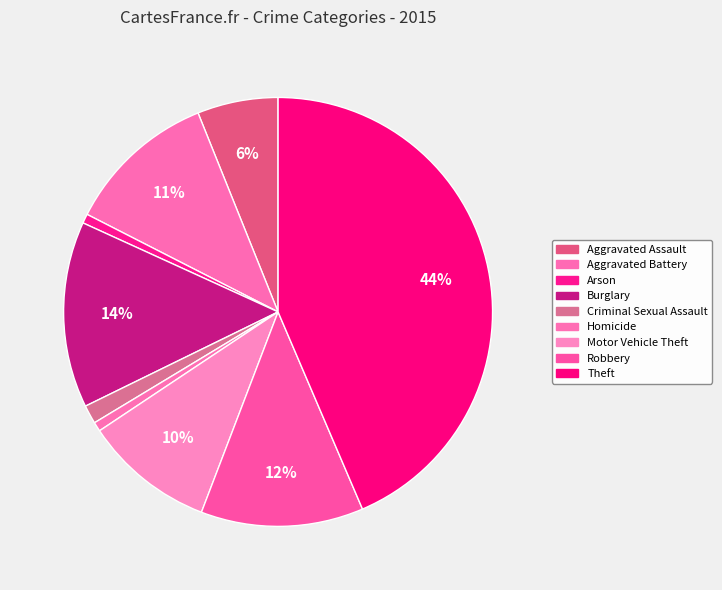

Count the number of slices in the pie.

9